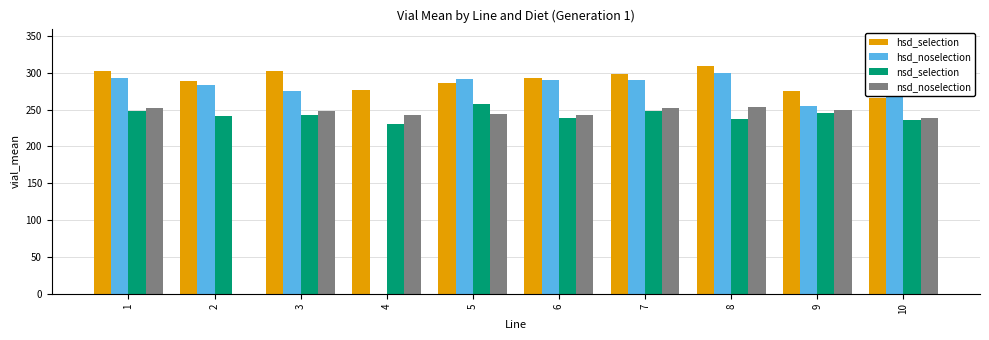

What is the sum of the hsd_noselection values at 4 and 10?

300.0